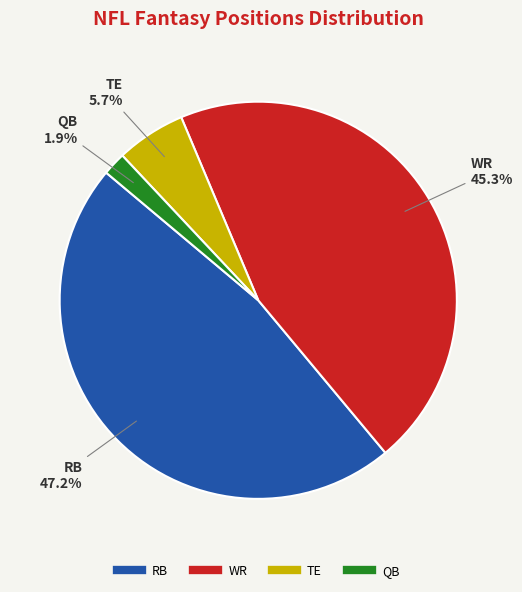

Is there a majority slice in this chart?

No